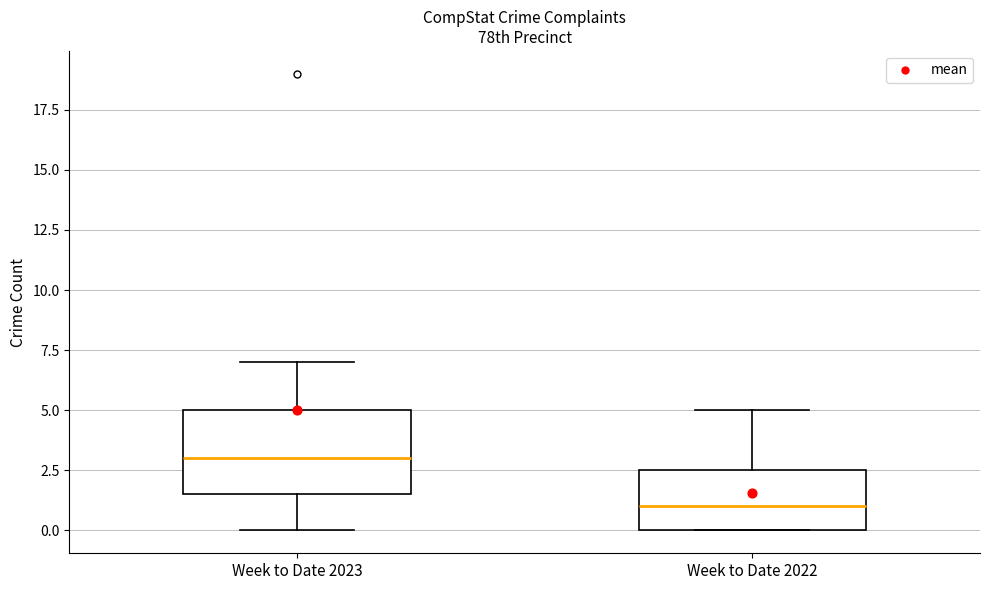

Where does the lower whisker of the box for Week to Date 2023 end on the y-axis? The values are not printed on the chart, so give them approximately, as read against the axis.

0.0